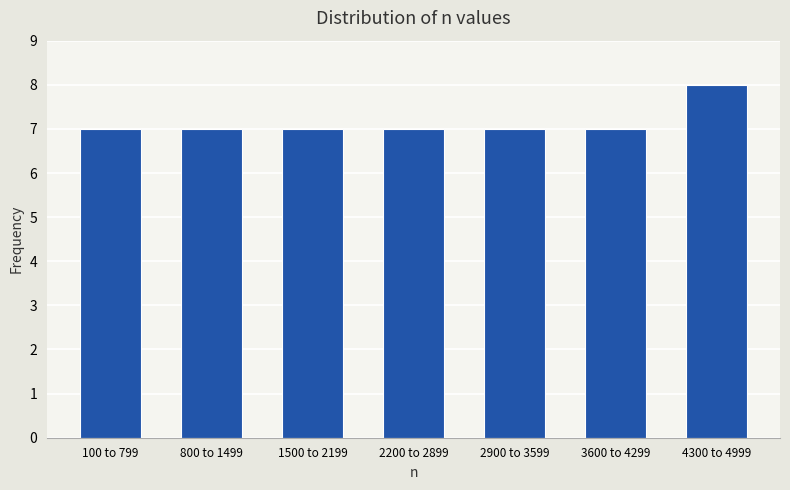

Reading left to right, list all the values displayed in this chart.

100 to 799=7	800 to 1499=7	1500 to 2199=7	2200 to 2899=7	2900 to 3599=7	3600 to 4299=7	4300 to 4999=8